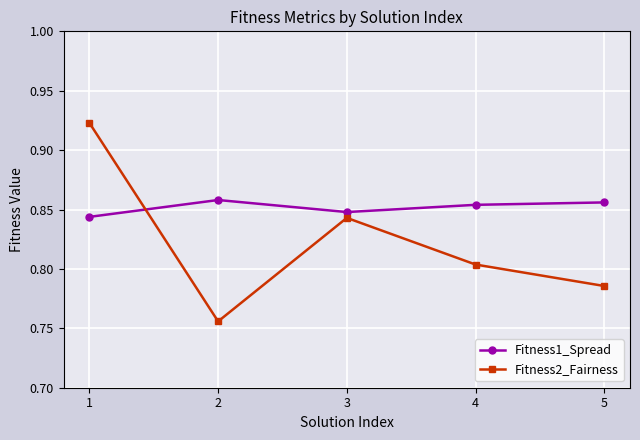

Which series changed the most between 2 and 4?

Fitness2_Fairness